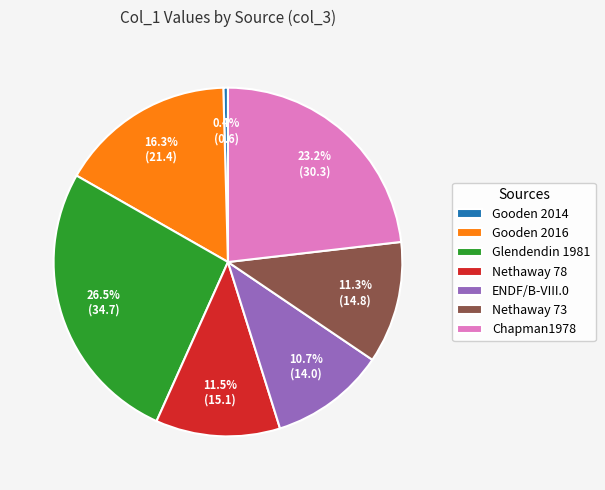

Is there a majority slice in this chart?

No